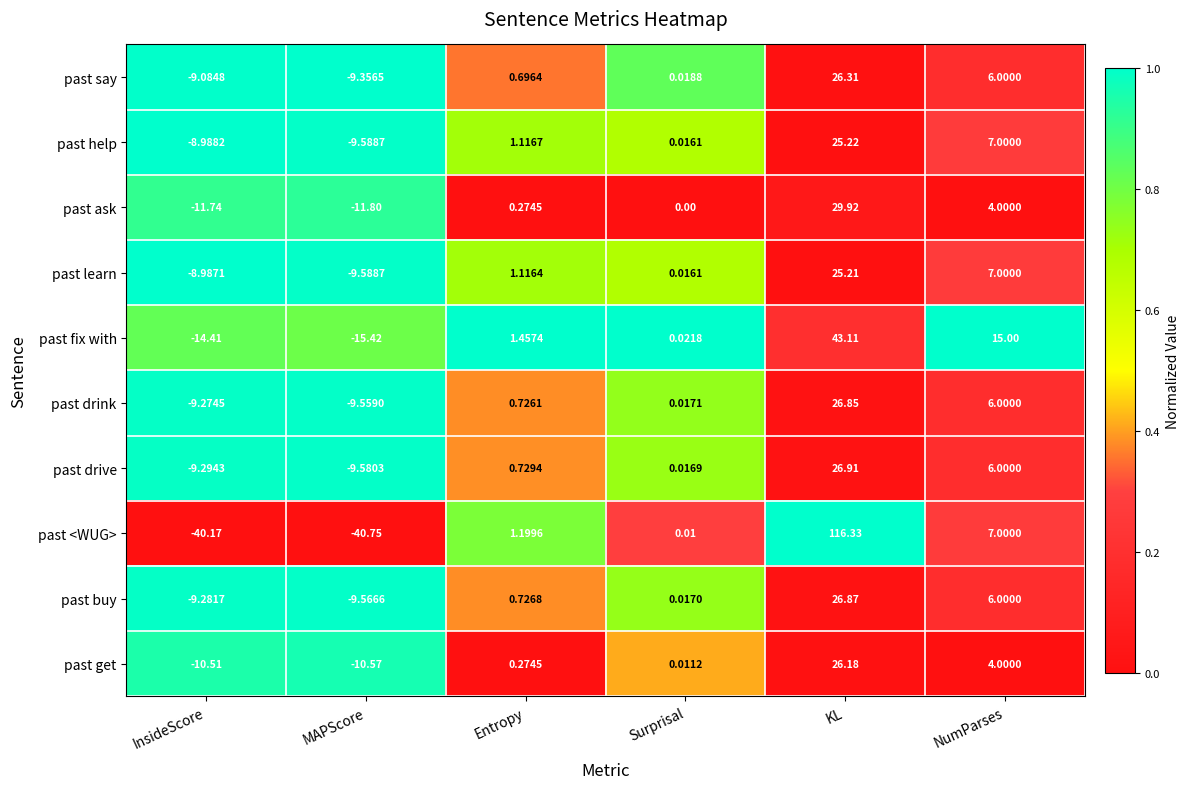

Which category has the highest value in the past help series?

KL